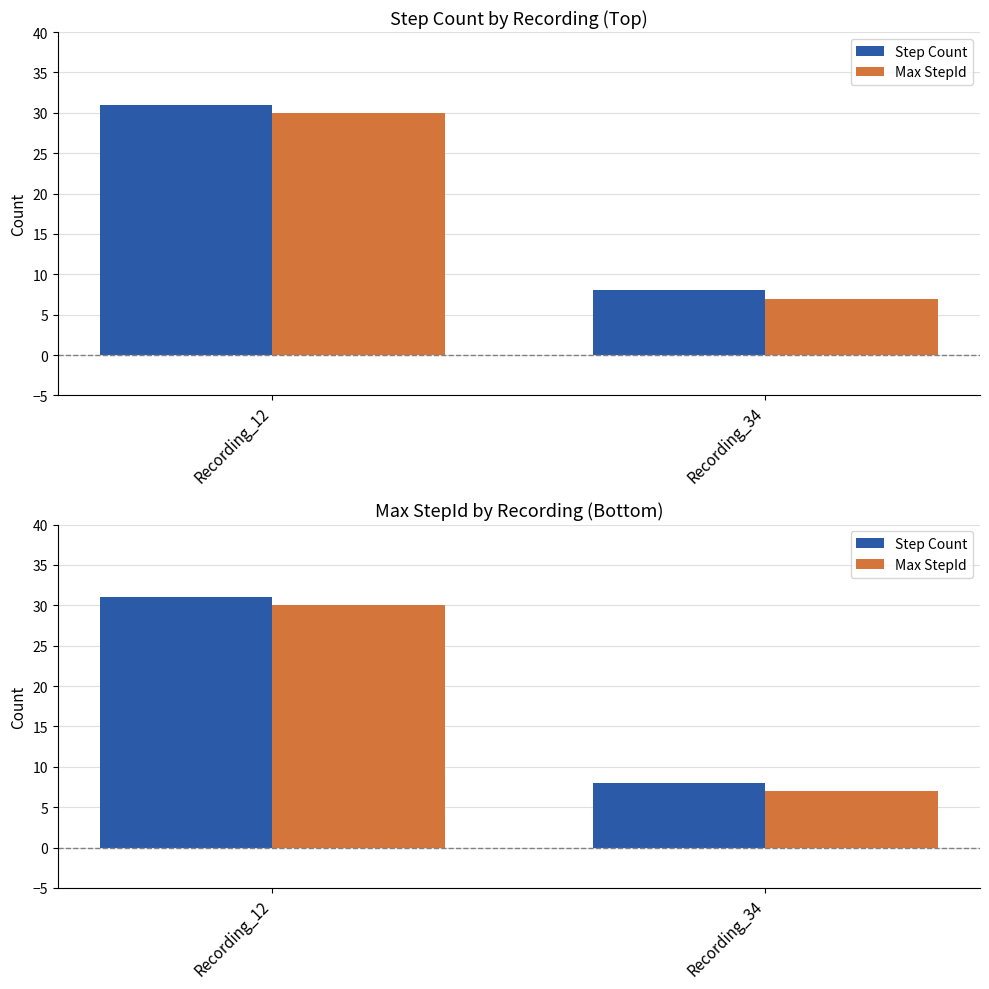

The value of Step Count at Recording_12 is 41. True or false?

False